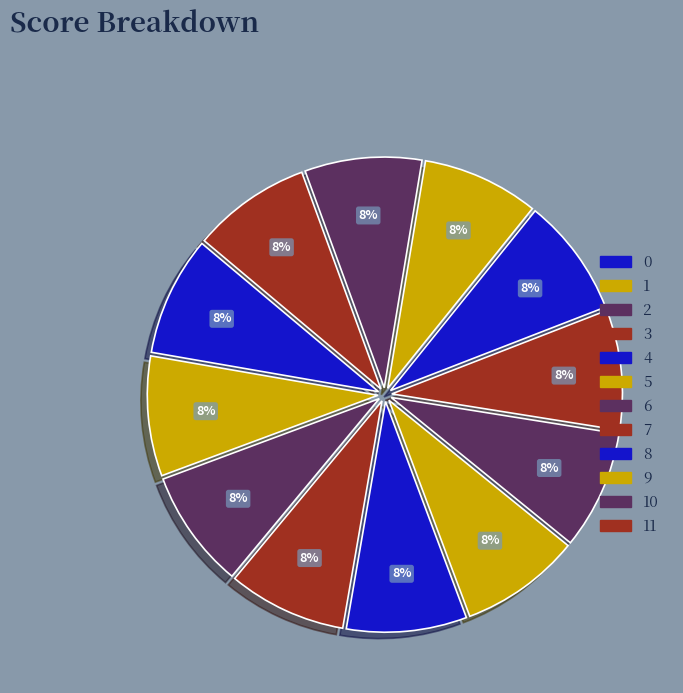

Do 11 and 2 together represent more than half of the pie?

No